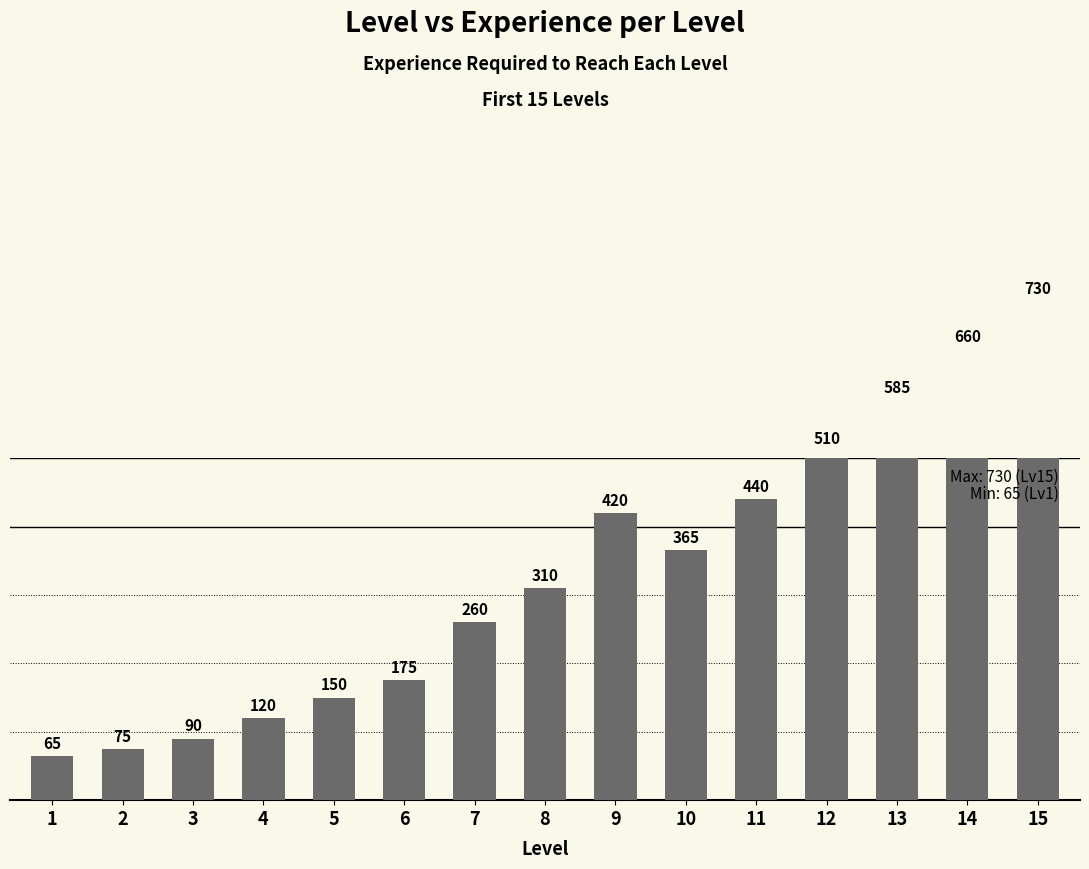

The chart shows a value of 310 at 8. True or false?

True